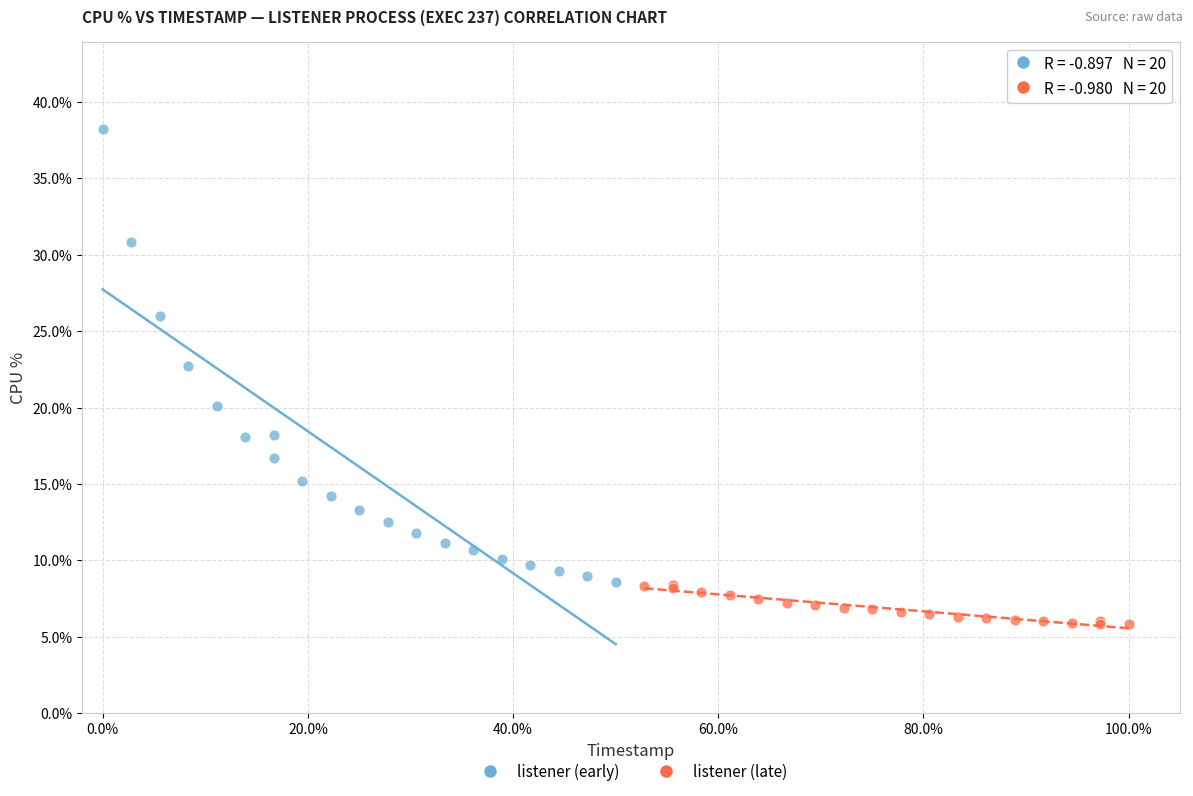

Which series contains the highest Y value?

listener (early)